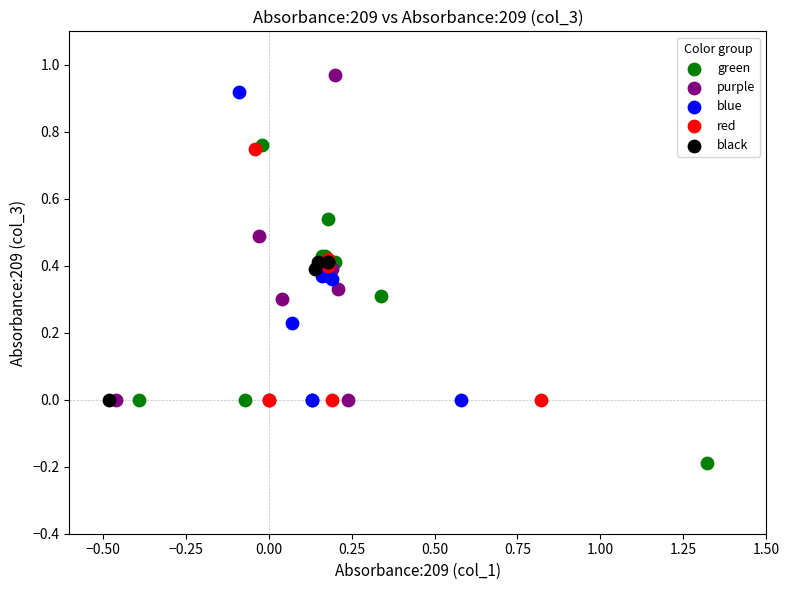

Which series reaches the maximum Y coordinate?

purple